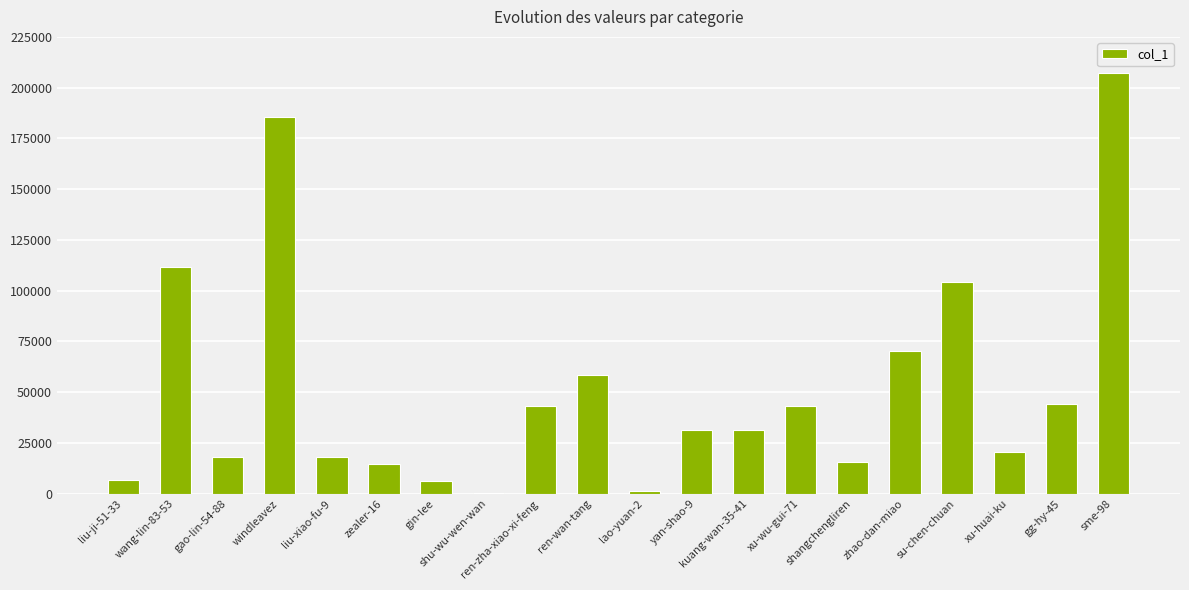

At which label does the data first exceed 31542?

wang-lin-83-53